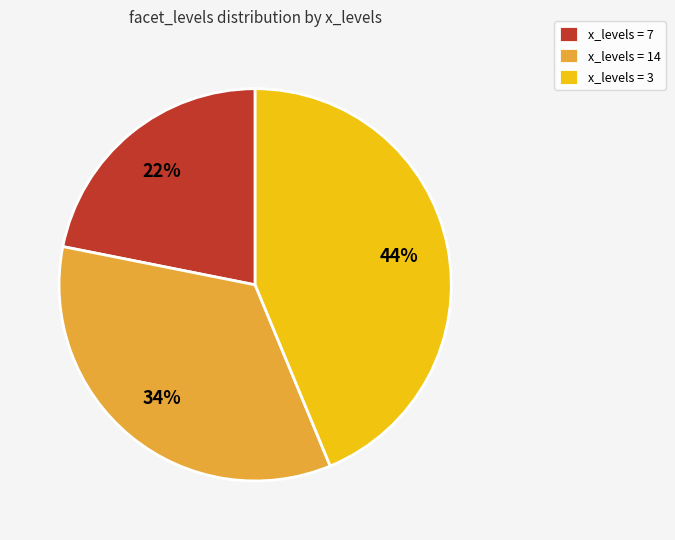

Rank the categories by value from highest to lowest.

x_levels = 3, x_levels = 14, x_levels = 7